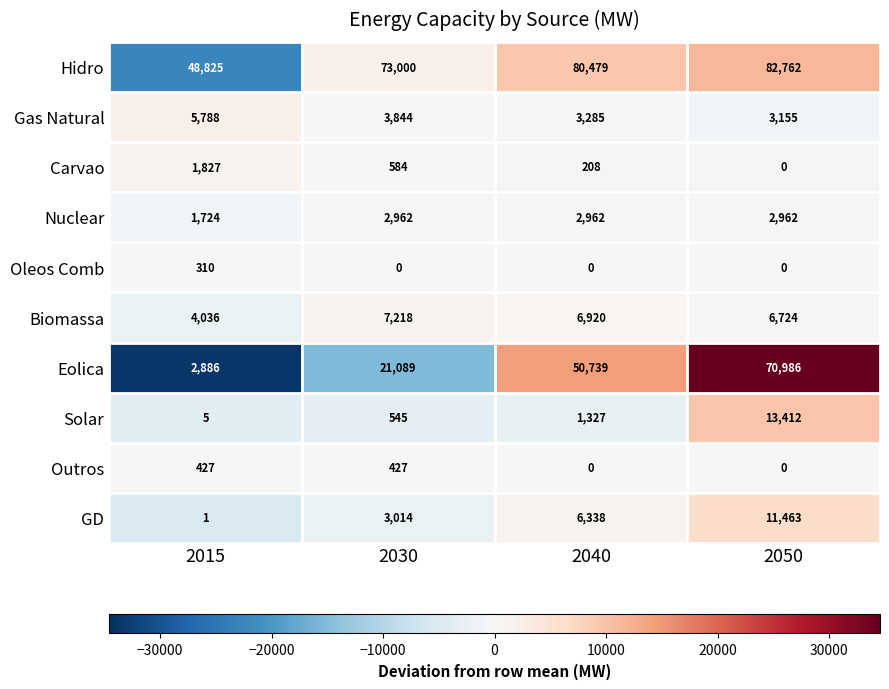

What is the spread (max minus min) of values at 2015?

48824